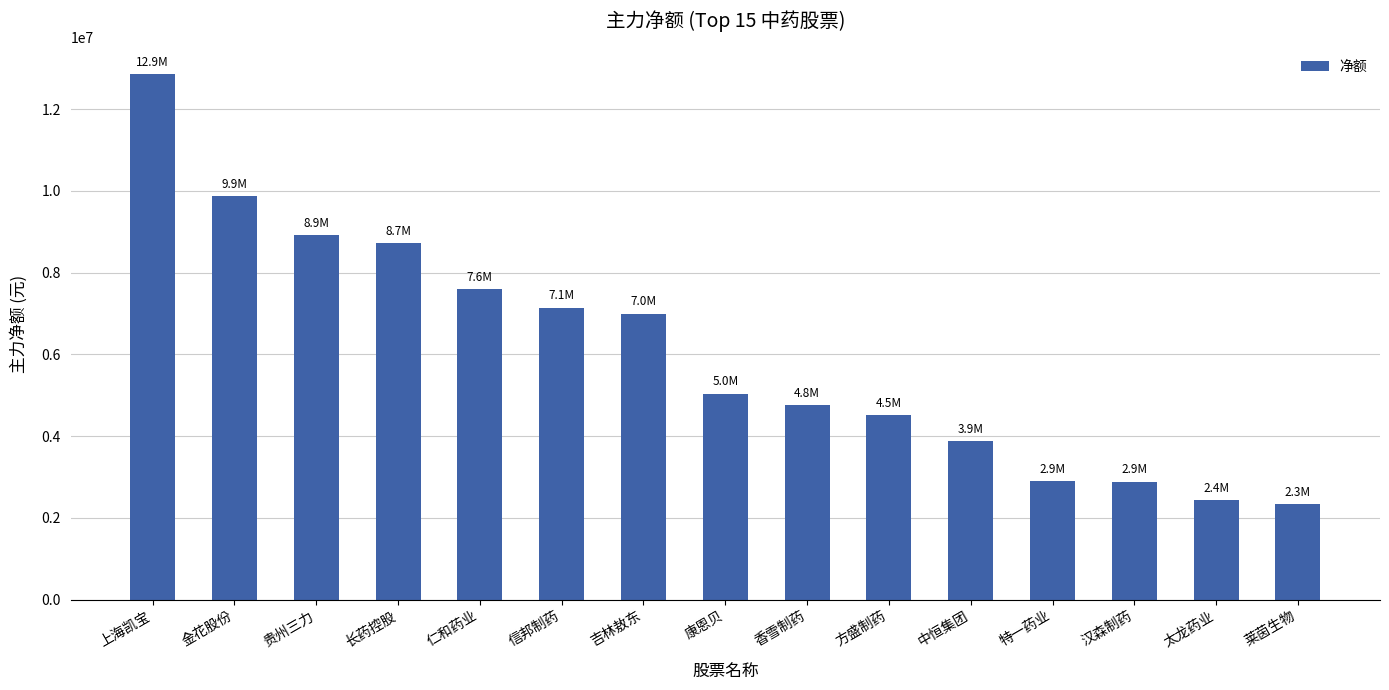

What is the maximum value shown in the chart?

12868363